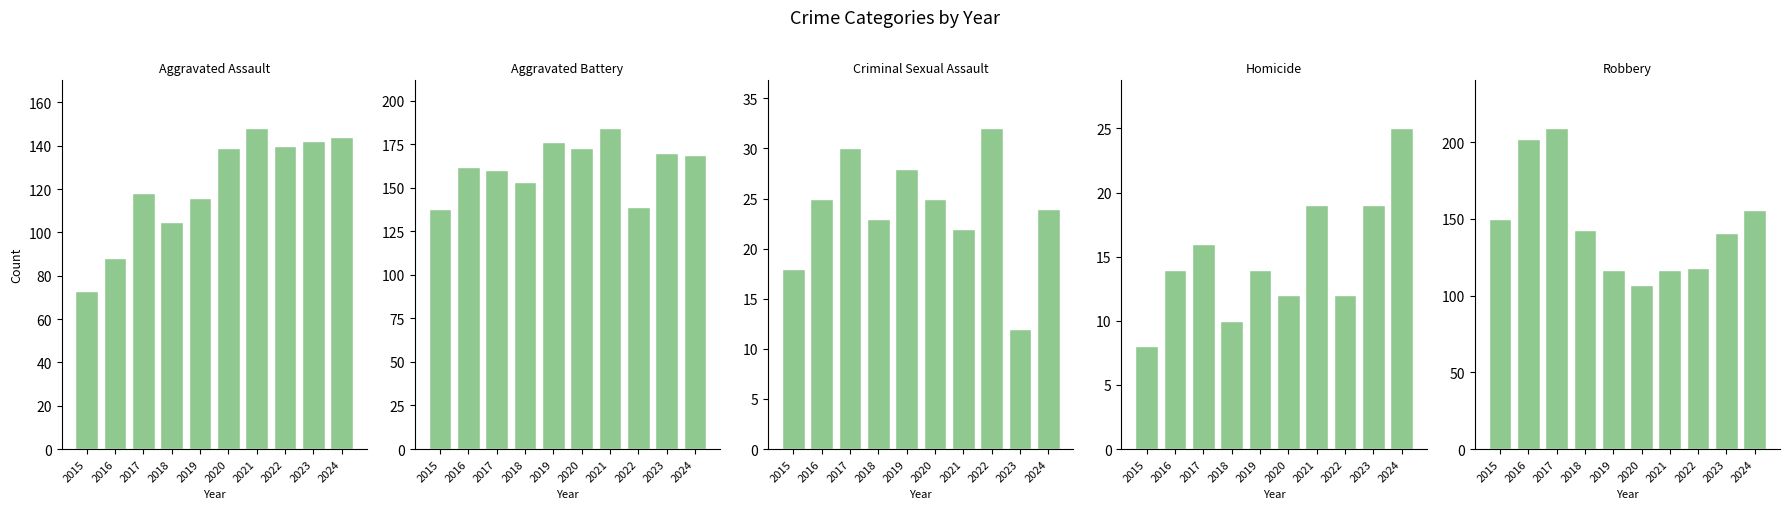

True or false: Robbery has a value of 118 at 2022.

True